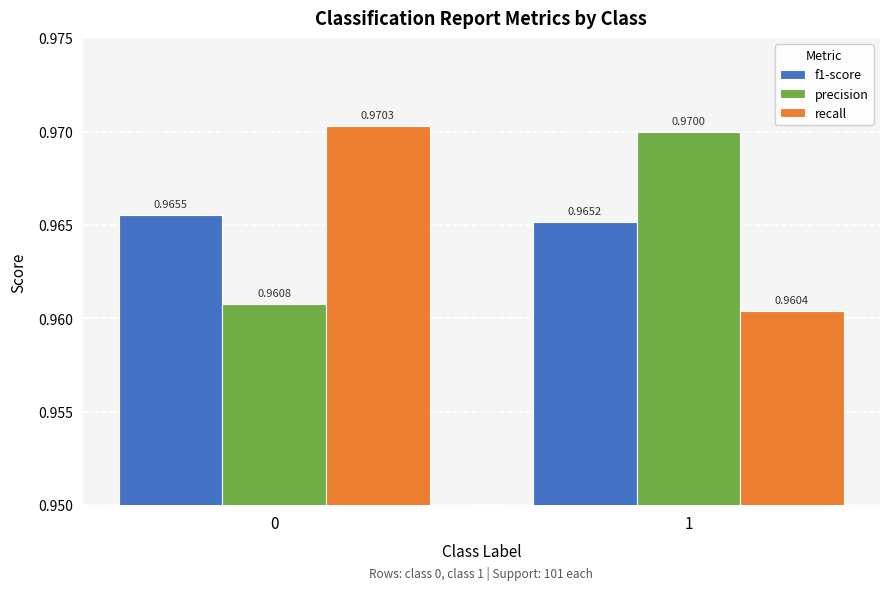

Is the value of recall at 1 greater than the value of f1-score at 0?

No